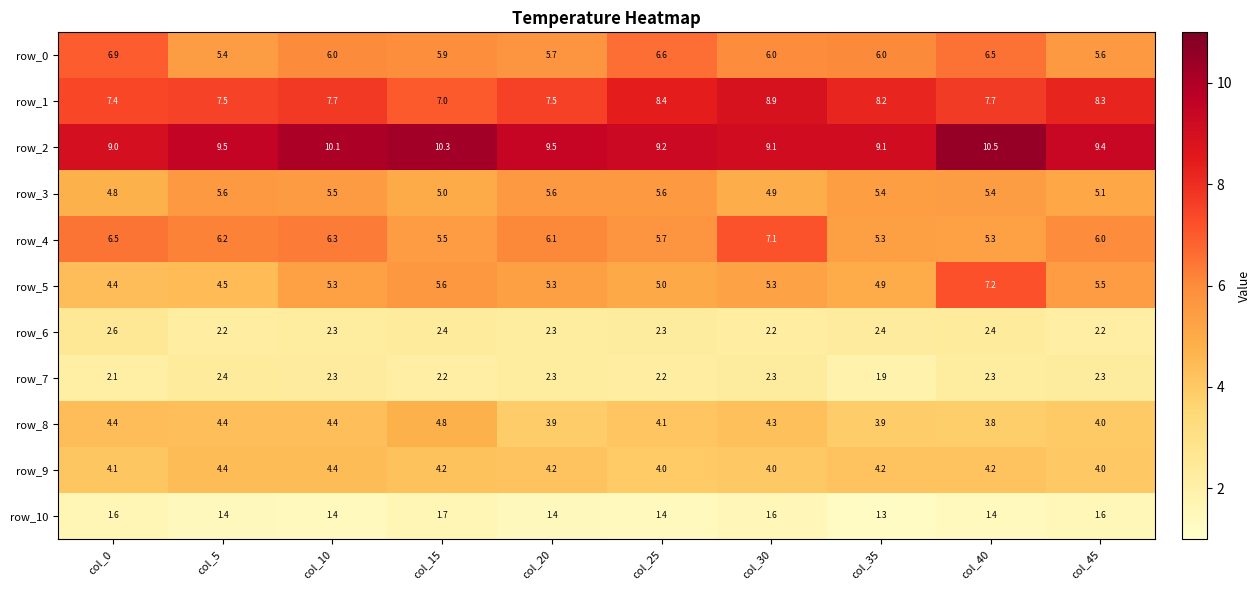

At how many categories does at least one series exceed 8?

10